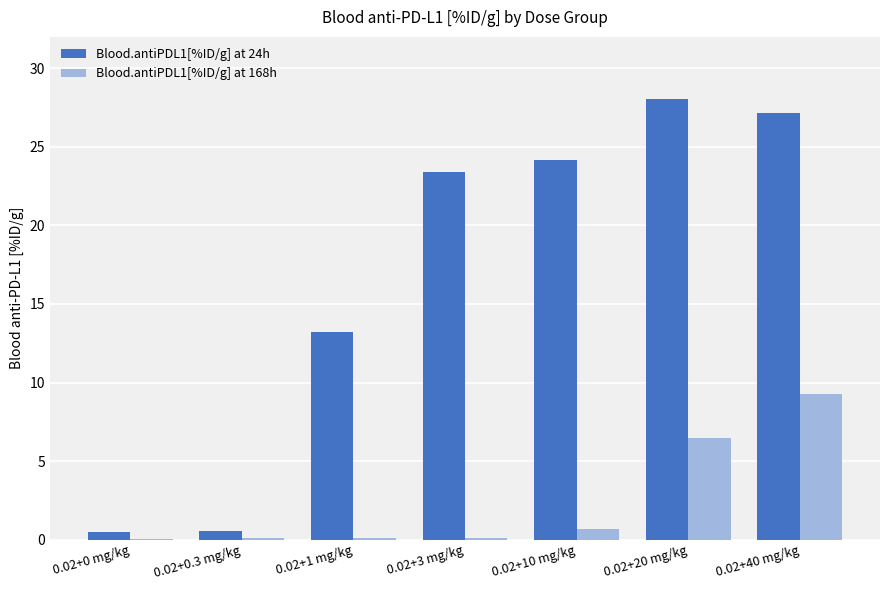

Are the bars horizontal?

No